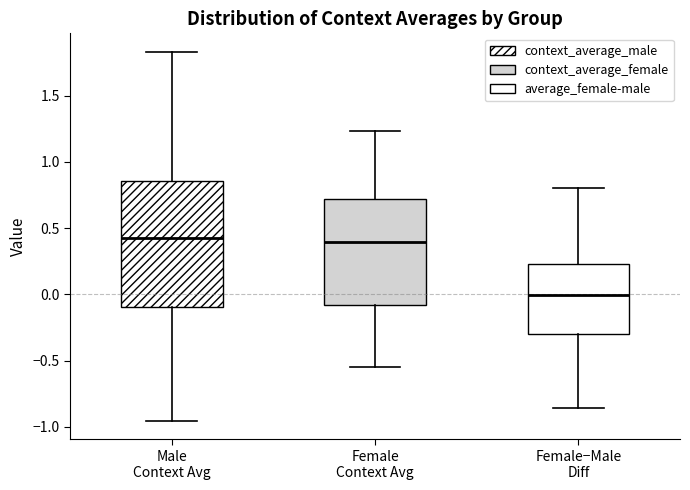

Reading left to right, read every box against the y-axis: the position of its median line, the range the box covers, and the ends of its whiskers. The values are not printed on the chart, so give them approximately, as read against the axis.

Male Context Avg: median 0.40, box -0.10 to 0.85, whiskers -0.95 to 1.85
Female Context Avg: median 0.40, box -0.10 to 0.70, whiskers -0.55 to 1.25
Female−Male Diff: median 0.00, box -0.30 to 0.25, whiskers -0.85 to 0.80